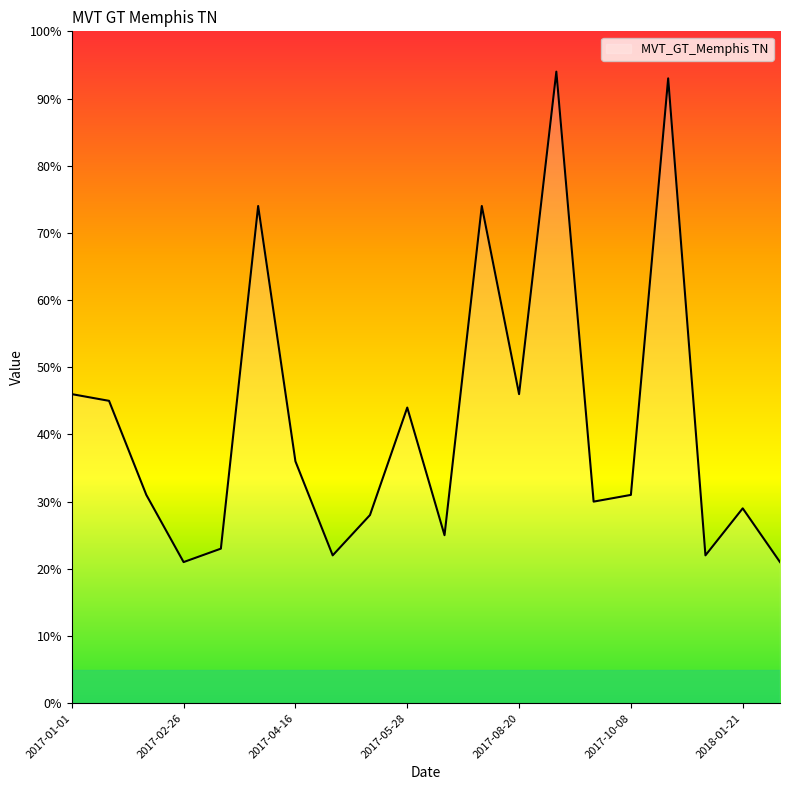

What is the difference between the maximum and minimum values?

73